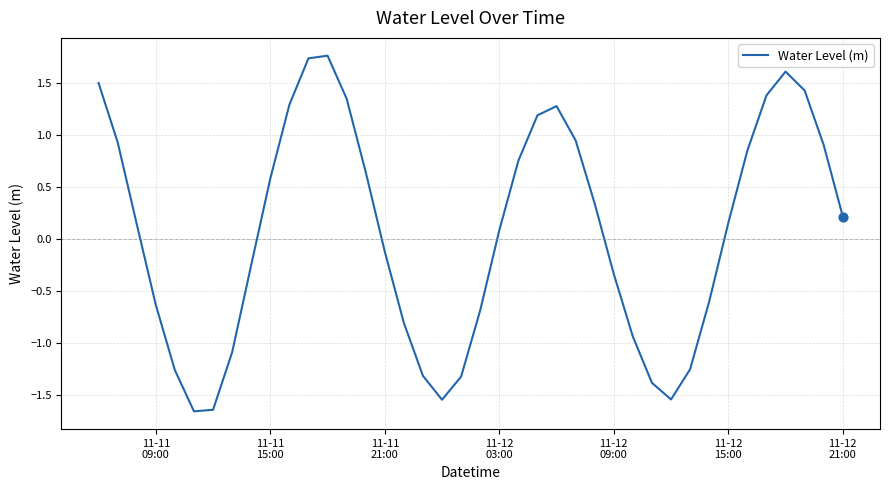

Does the chart have visible grid lines?

Yes